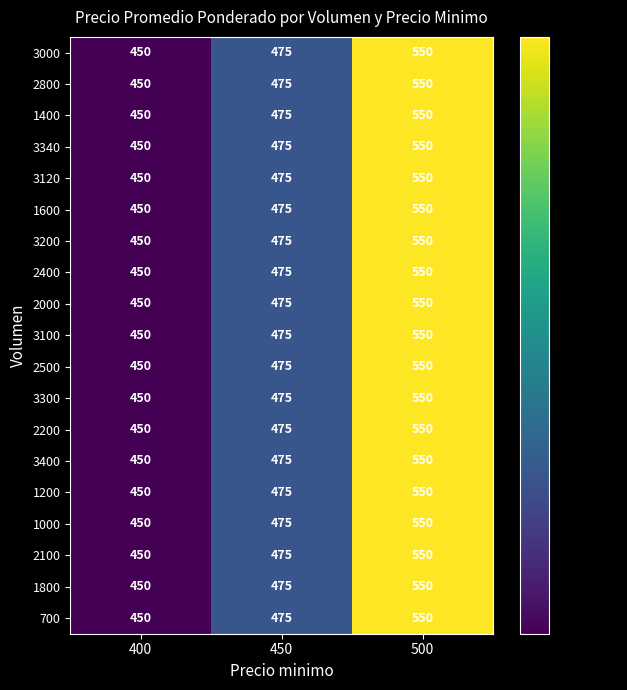

List the labels in order of 2400 value, largest first.

500, 450, 400